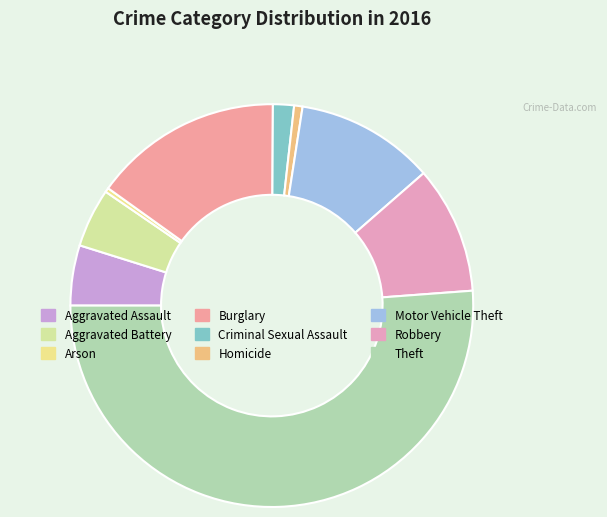

What is the change in value from Aggravated Battery to Criminal Sexual Assault?

-27